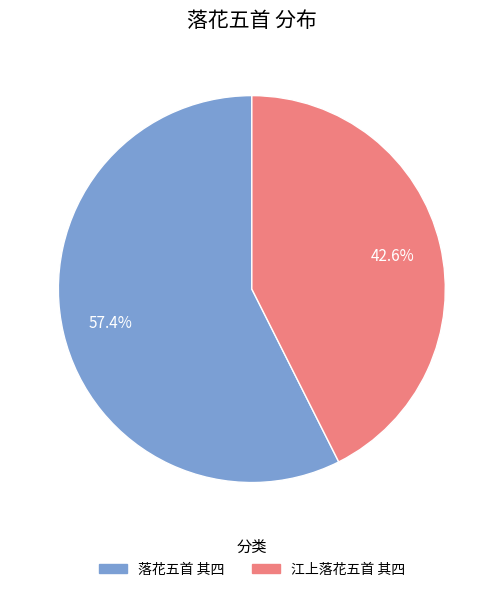

Is there any slice that represents more than half of the pie?

Yes